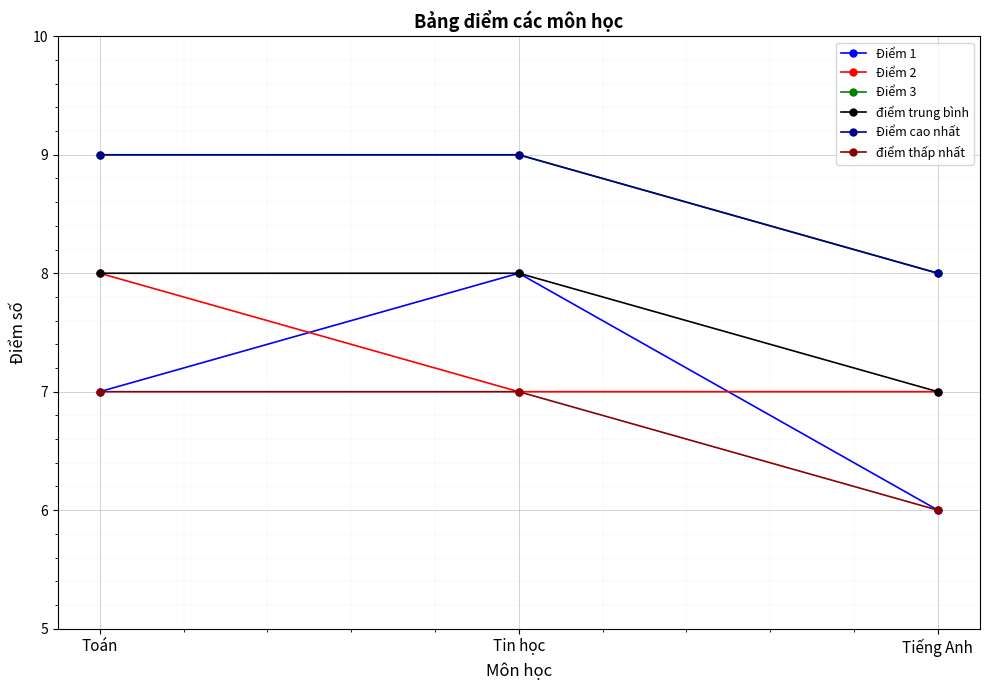

What is the total value across all series at Tin học?

48